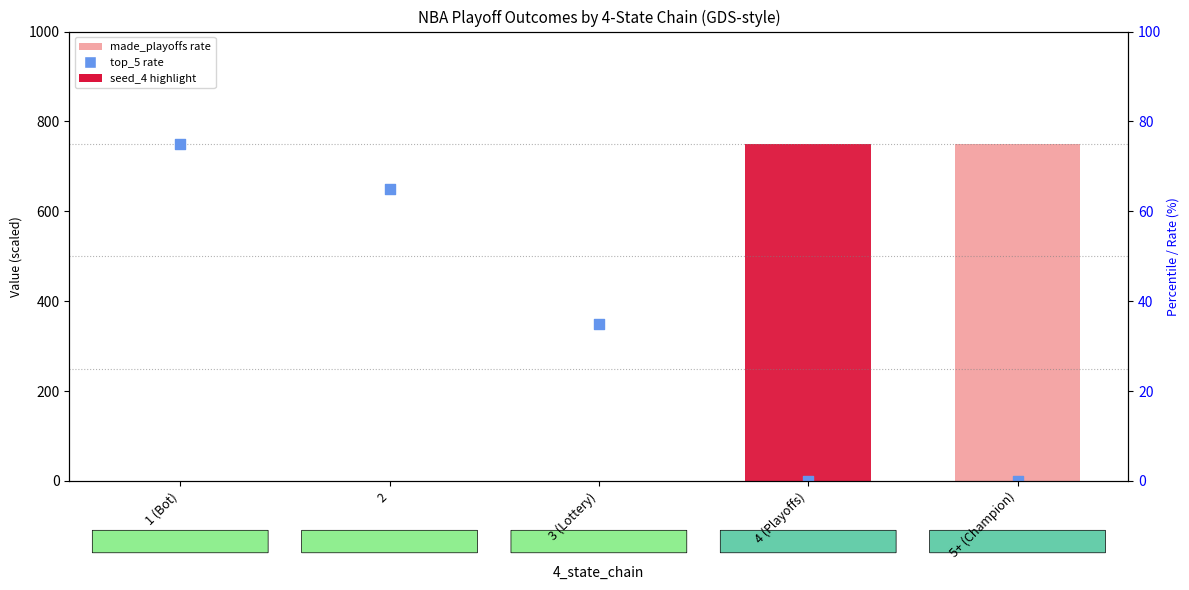

At which category is the sum across all series the highest?

1 (Bot)